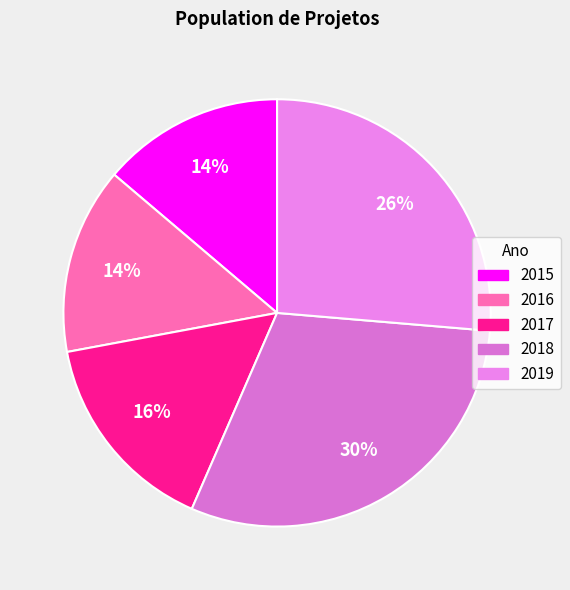

How many segments does this pie chart have?

5